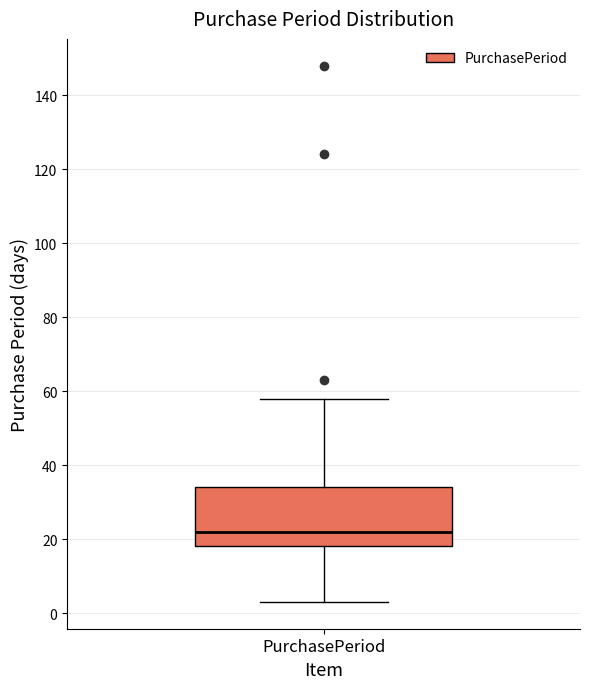

Transcribe this box plot: give where the median line is, the range the box spans, and where the two whiskers end, as read against the y-axis. The values are not printed on the chart, so give them approximately, as read against the axis.

median 22, box 18 to 34, whiskers 4 to 58